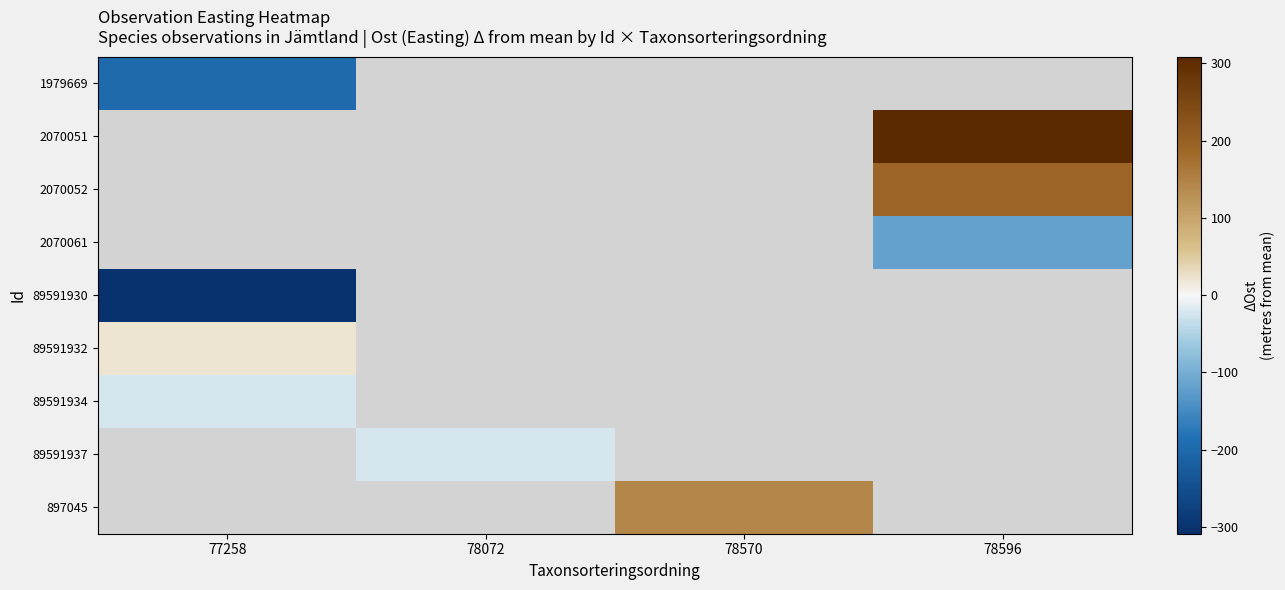

At how many categories does at least one series exceed -51?

4